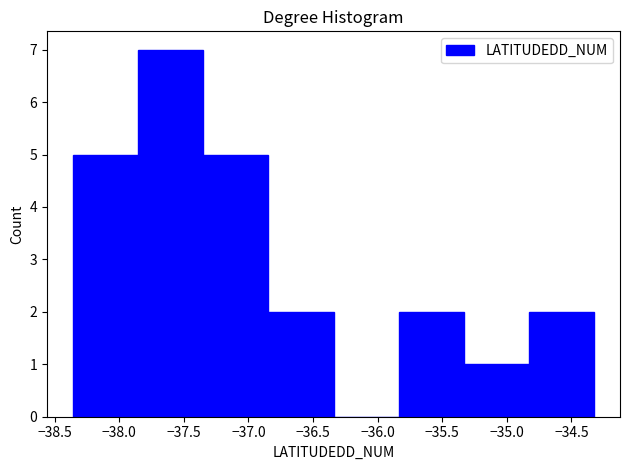

What is the height of the bar covering -35.35 to -34.85 on the x-axis? Neither the bar edges nor the heights are printed on the chart, so give them approximately, as read against the axes.

1